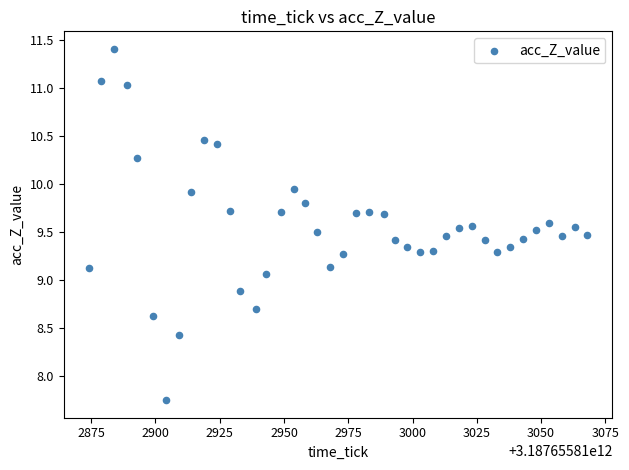

What is the range of Y values (max minus min)?

3.7